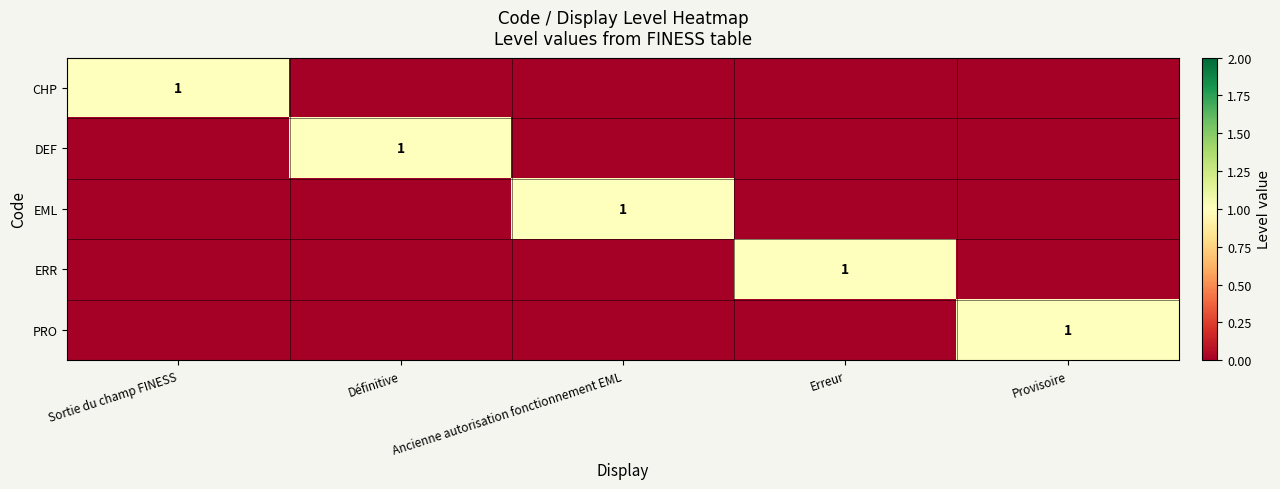

True or false: DEF has a value of 0 at Définitive.

False